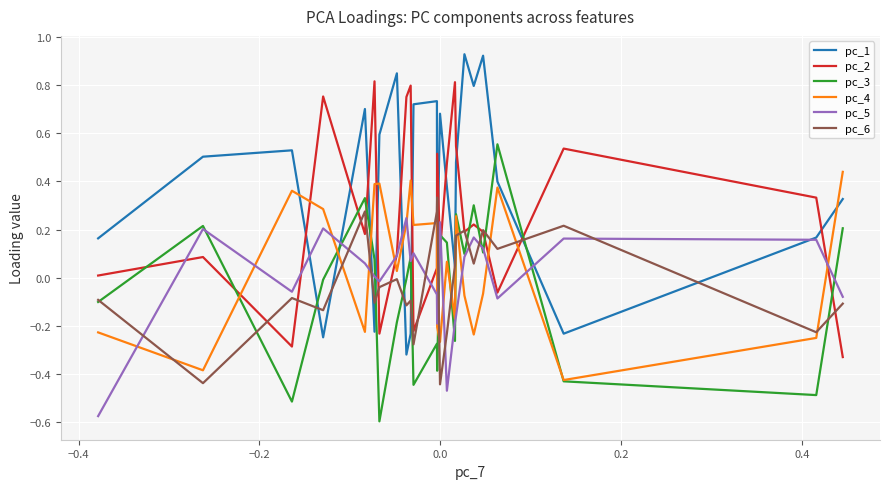

True or false: pc_1 and pc_4 intersect in this chart.

True